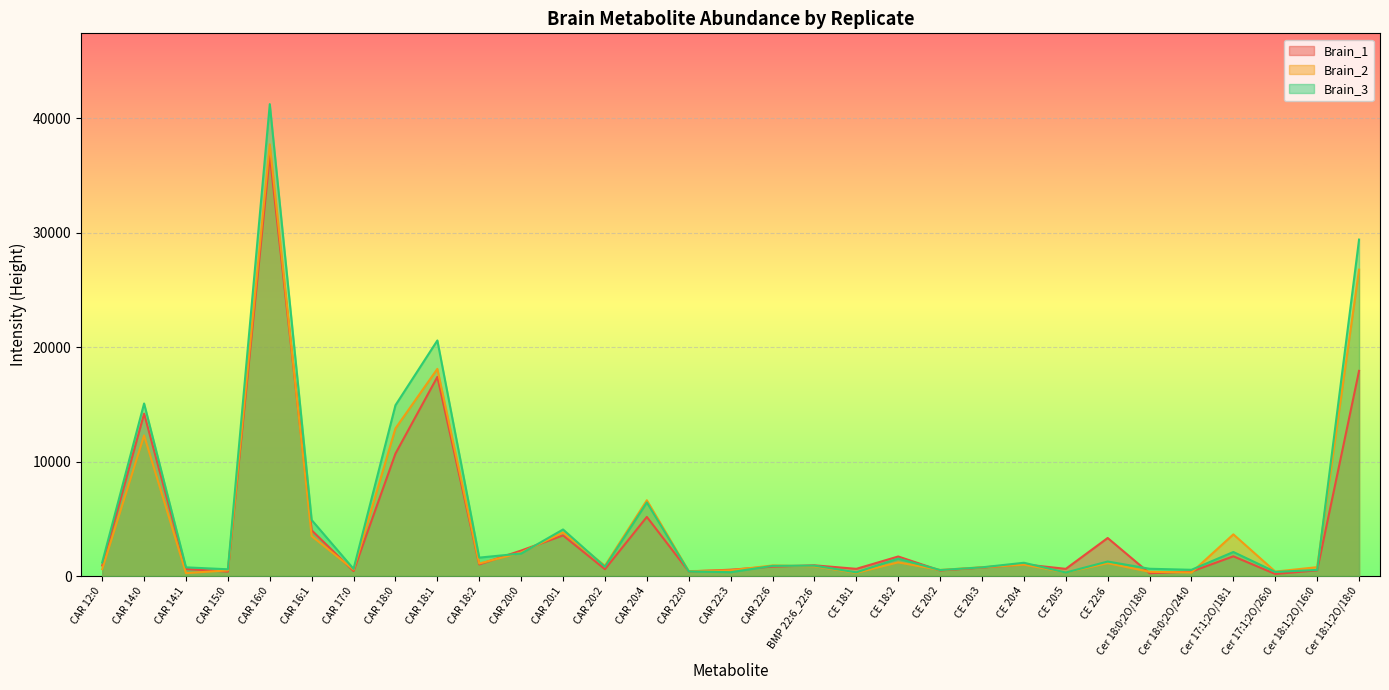

What is the sum of all Brain_3 values?

156792